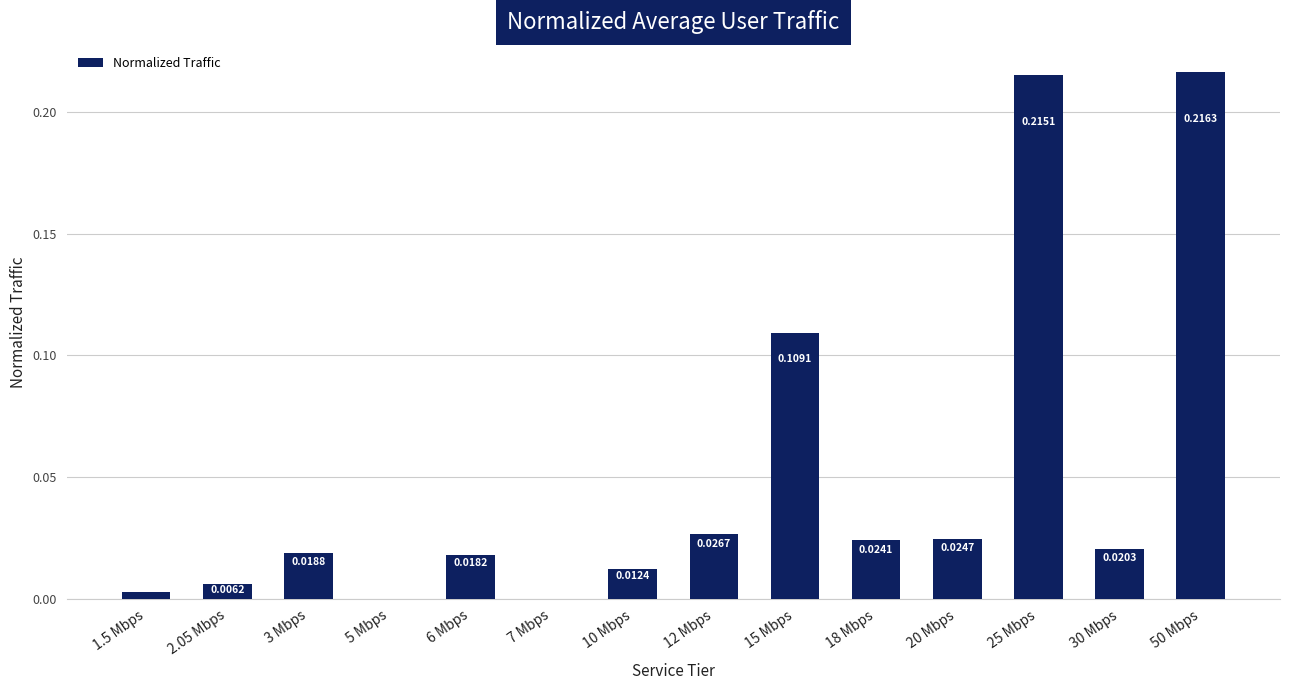

Between 20 Mbps and 6 Mbps, which is larger?

20 Mbps